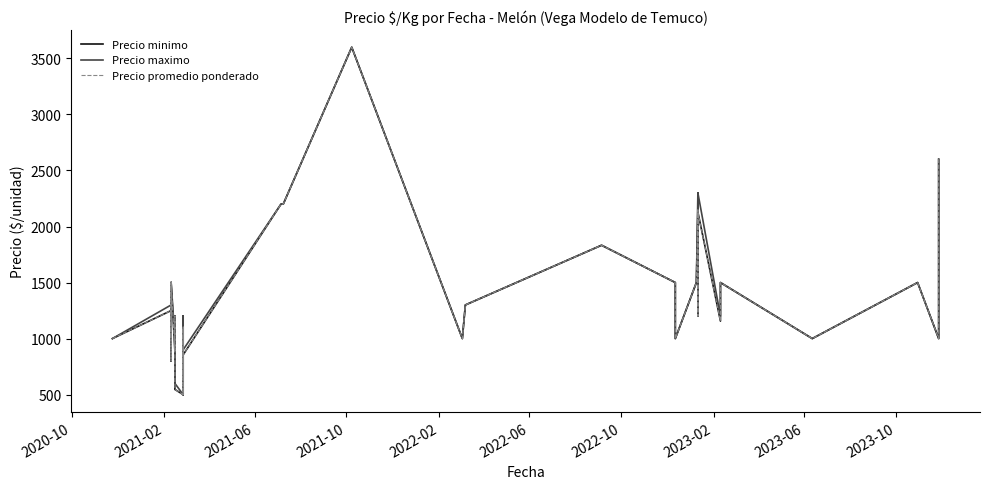

How many data points in Precio minimo are above 1200?

17